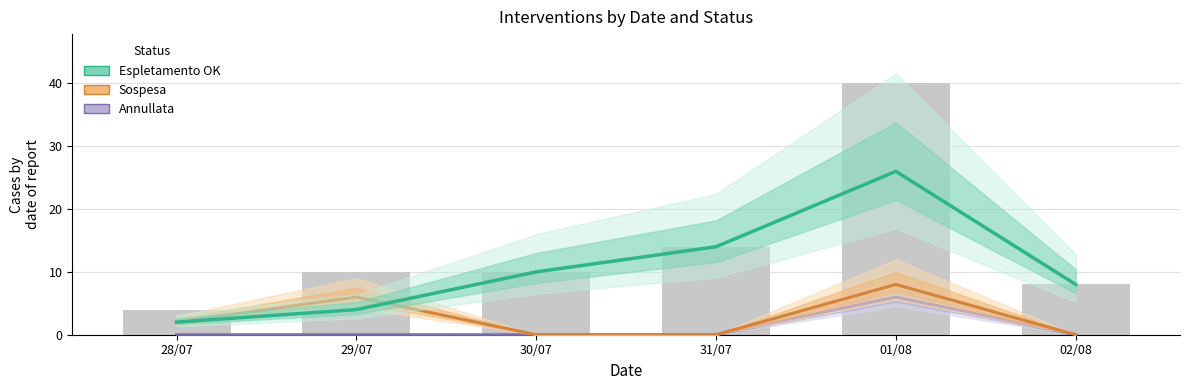

At how many categories does at least one series exceed 23?

1